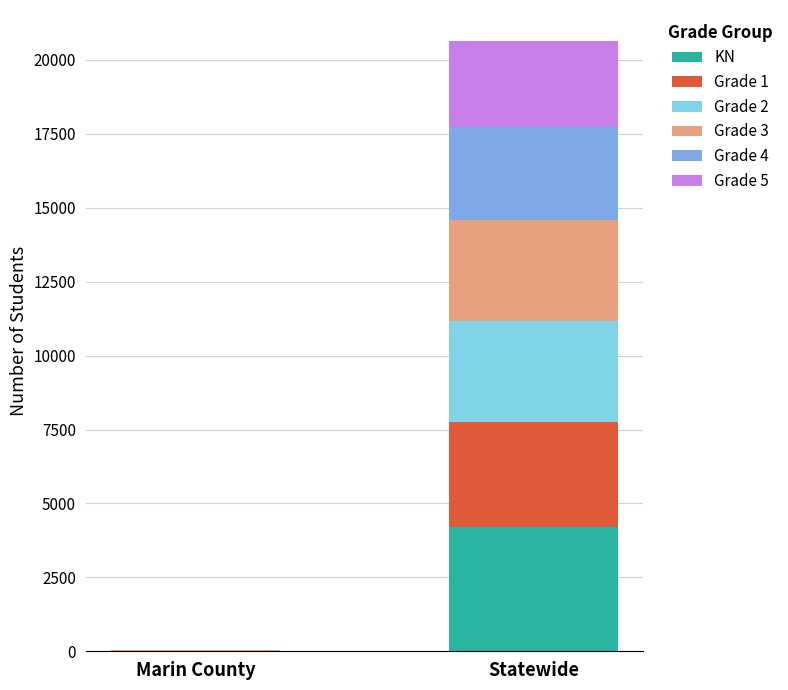

What are all the series names shown in the legend?

KN, Grade 1, Grade 2, Grade 3, Grade 4, Grade 5